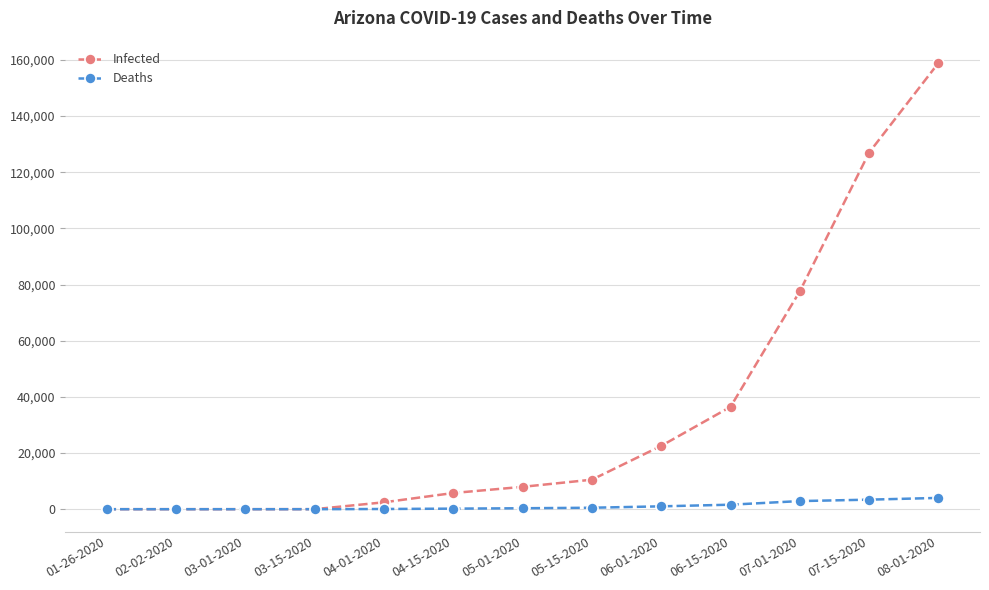

What is the difference between the highest and lowest values at 01-26-2020?

1